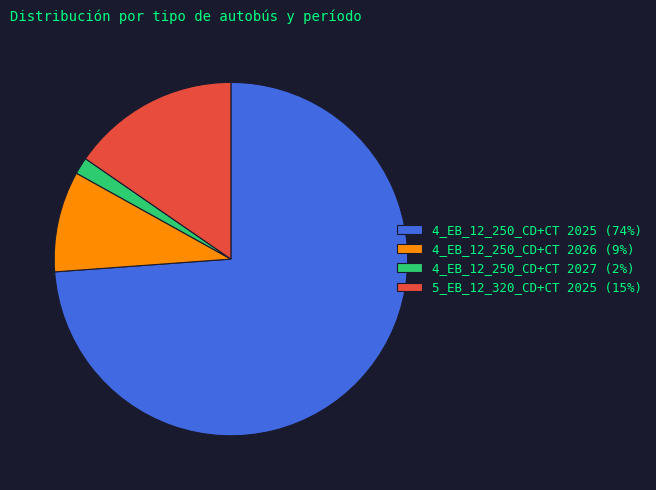

What is the smallest slice in the pie chart?

4_EB_12_250_CD+CT 2027 (2%)